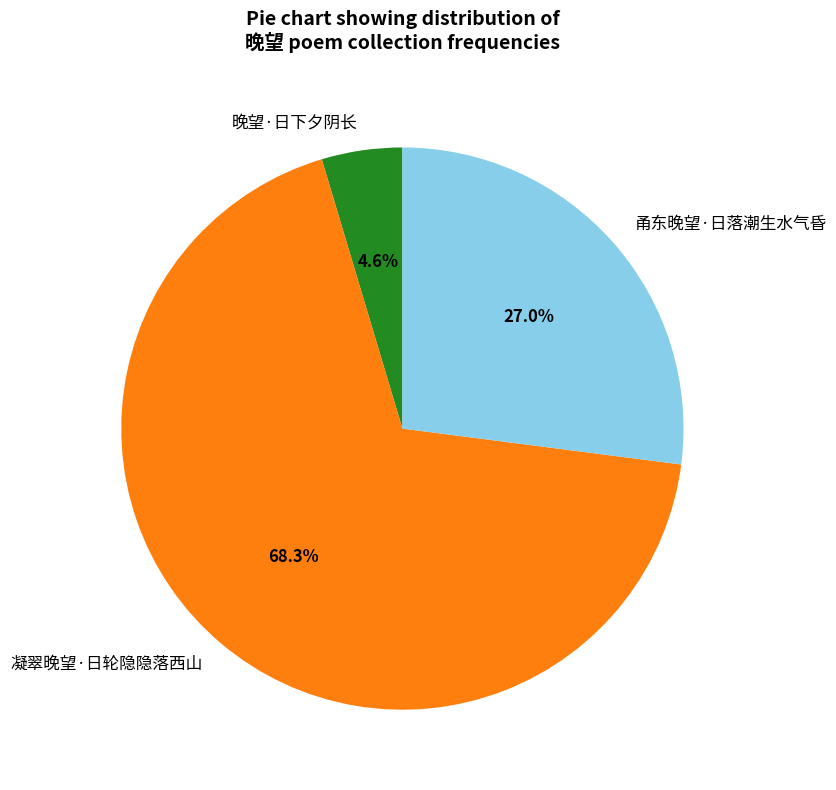

Which slice is the largest?

凝翠晚望·日轮隐隐落西山